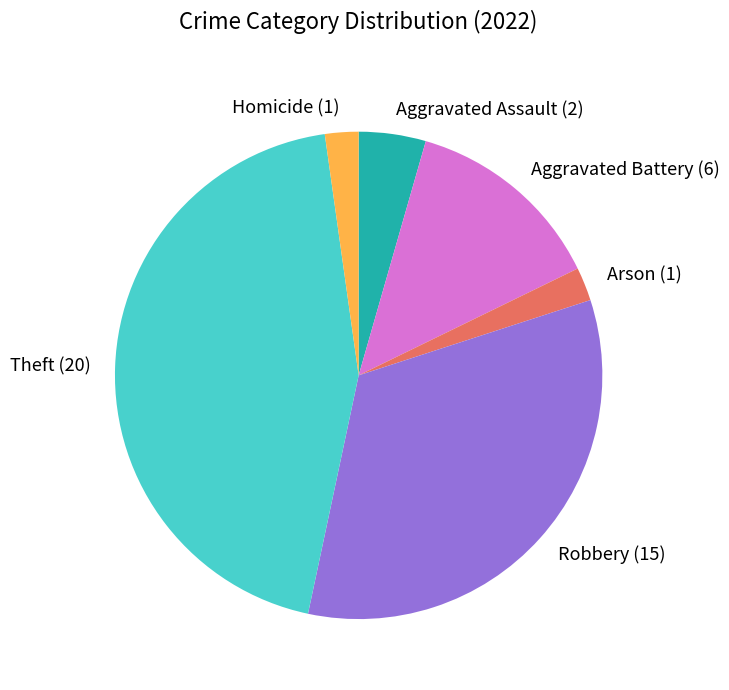

Is the sum of Aggravated Battery and Robbery greater than half?

No